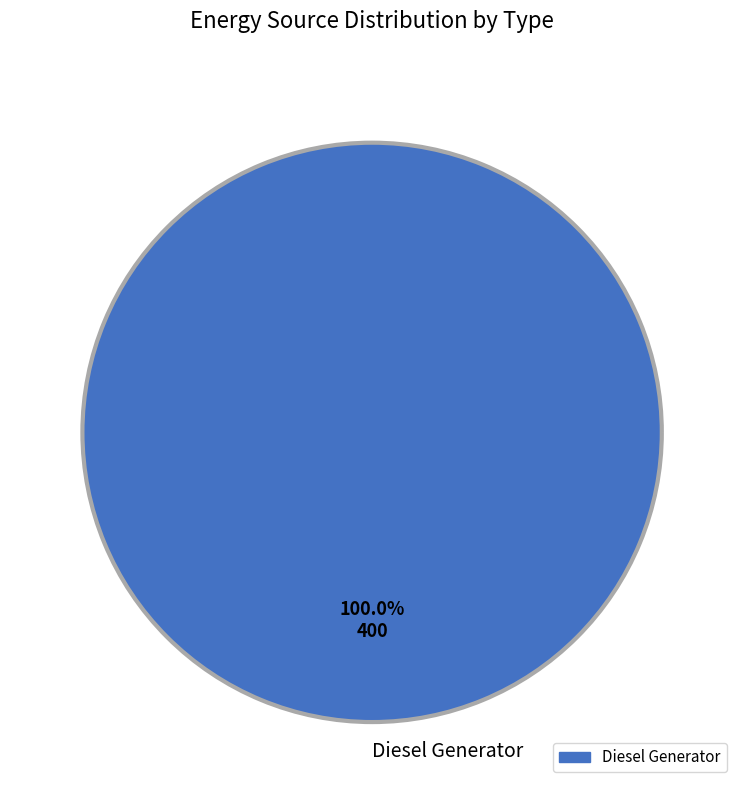

Does any single category account for the majority?

Yes